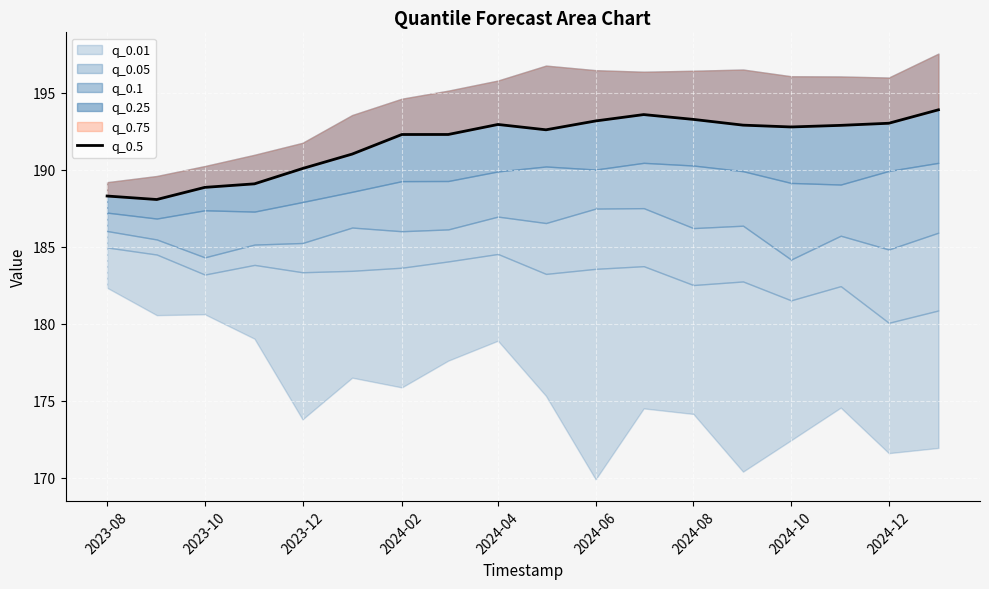

What is the value of the 15th point from the left?

192.8